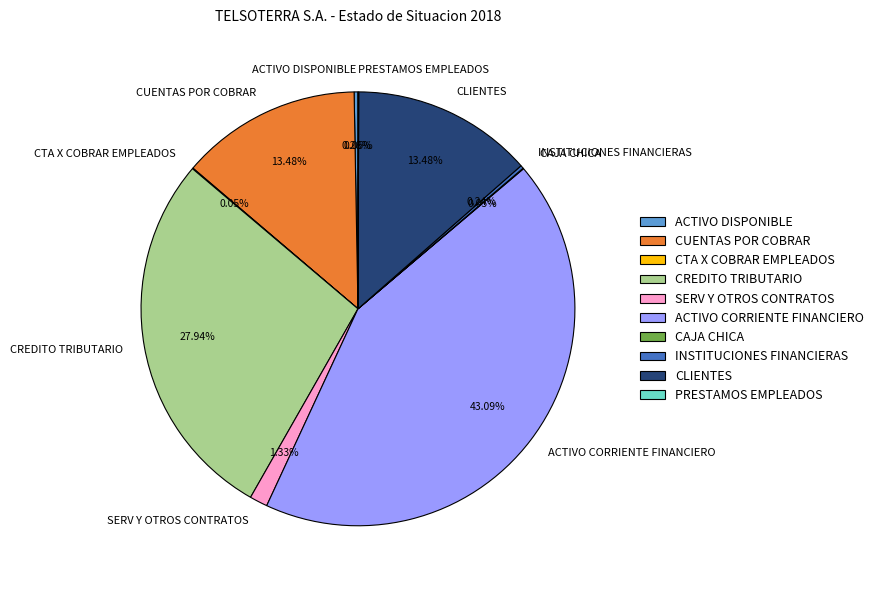

What is the ratio of the value at CUENTAS POR COBRAR to the value at CREDITO TRIBUTARIO?

0.5